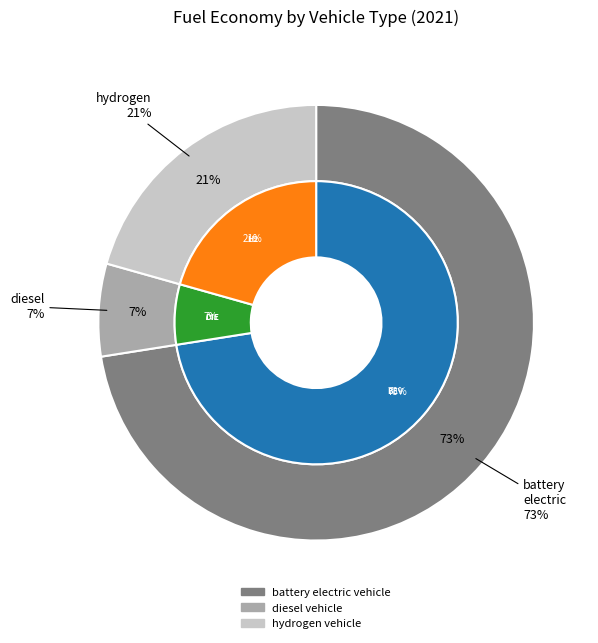

To the nearest percent, what is the difference between the largest and smallest slice percentages?

66%